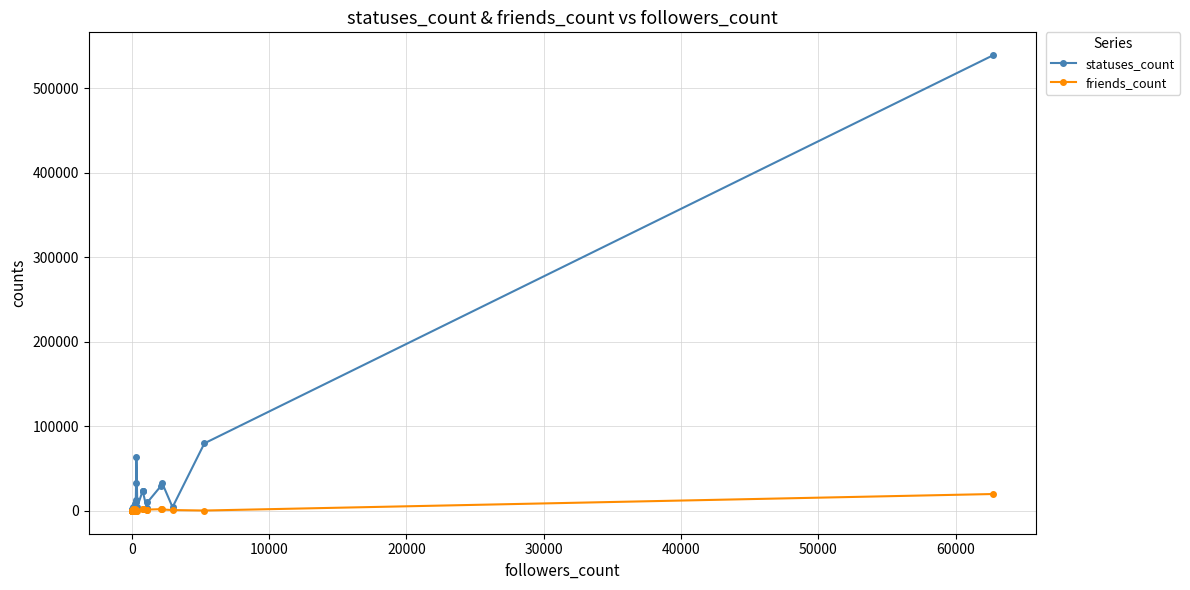

How many interior local valleys does the statuses_count series have?

6